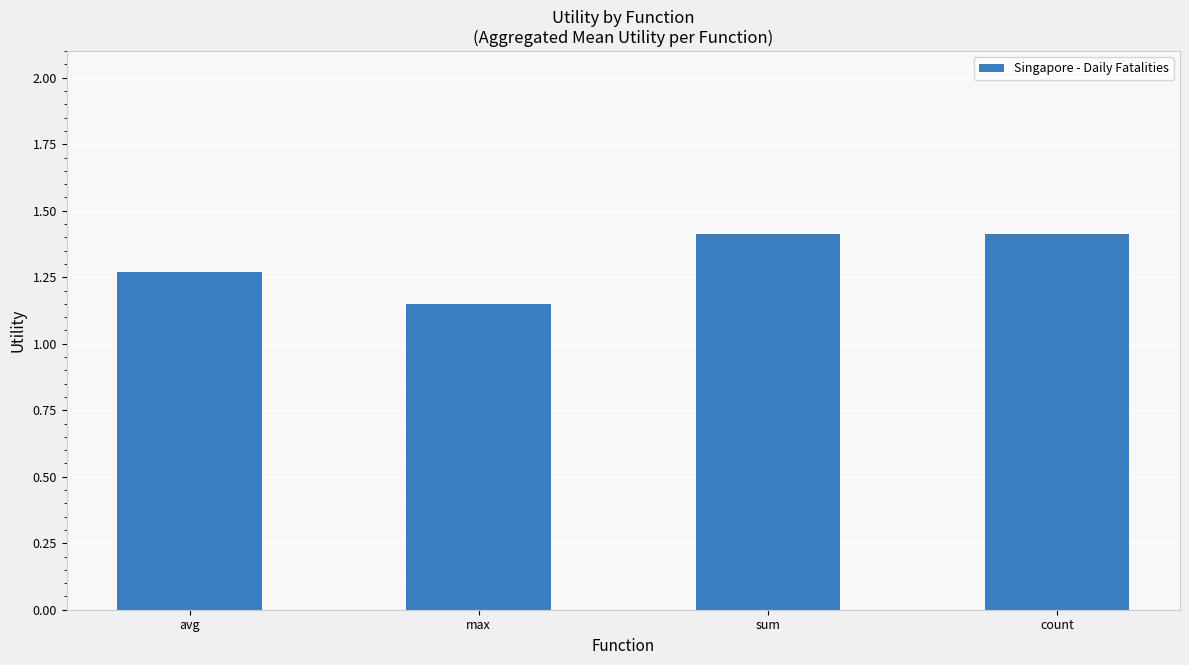

What is the maximum value shown in the chart?

1.4